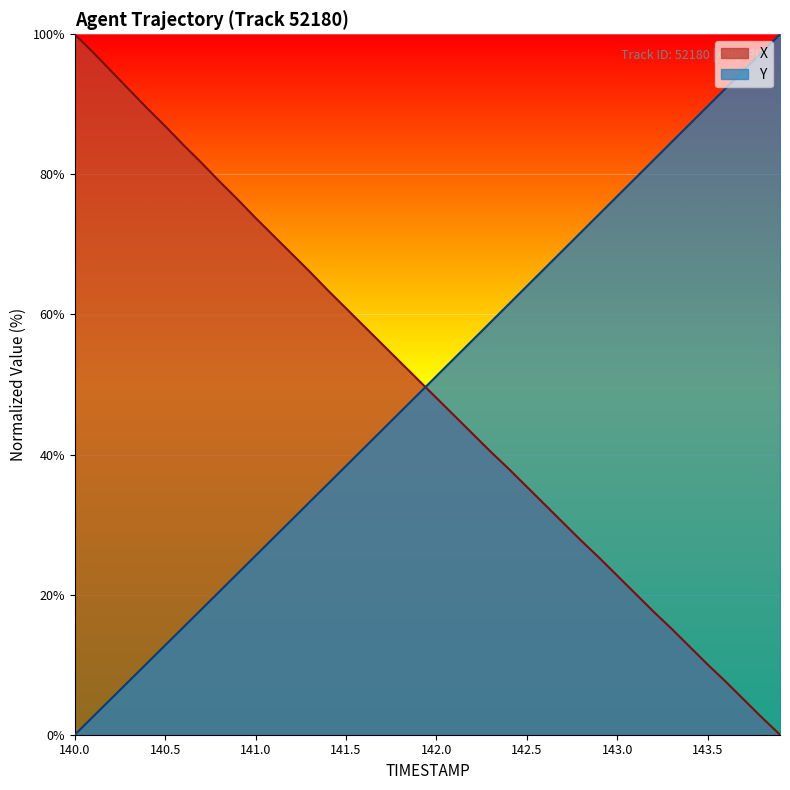

How many data points in X are above 50?

20